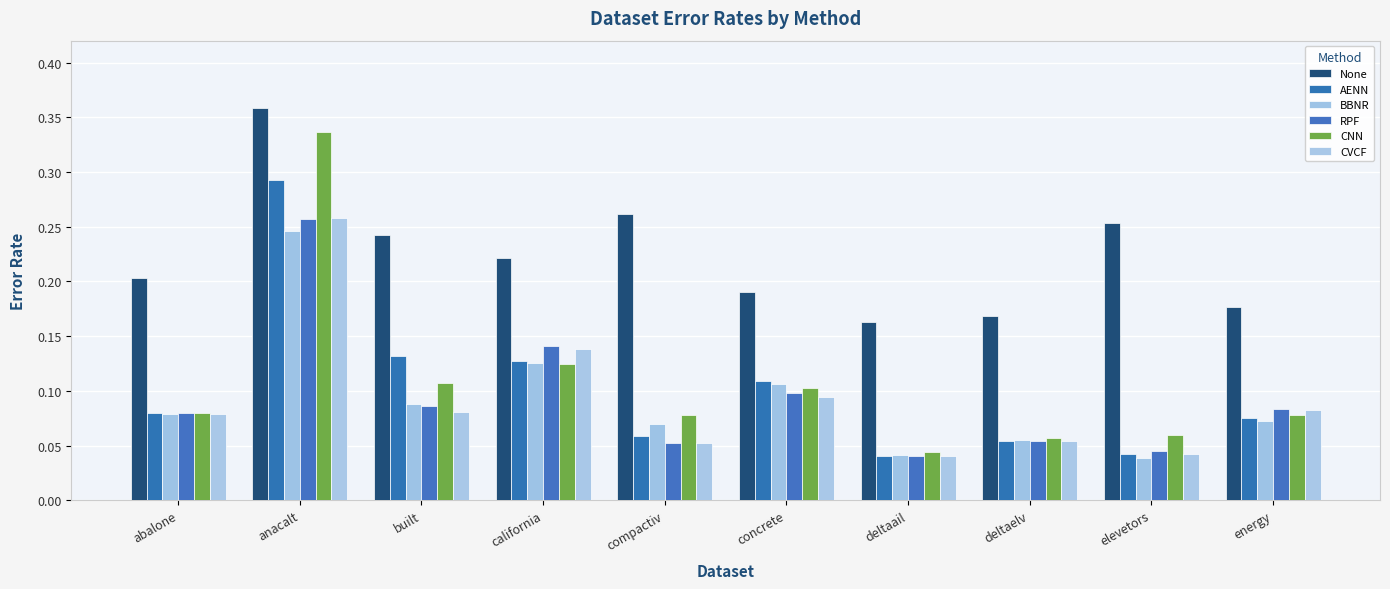

Reading left to right, what are all the values shown in this chart?

None: abalone=0.2	anacalt=0.4	built=0.2	california=0.2	compactiv=0.3	concrete=0.2	deltaail=0.2	deltaelv=0.2	elevetors=0.3	energy=0.2
AENN: abalone=0.1	anacalt=0.3	built=0.1	california=0.1	compactiv=0.1	concrete=0.1	deltaail=0.0	deltaelv=0.1	elevetors=0.0	energy=0.1
BBNR: abalone=0.1	anacalt=0.2	built=0.1	california=0.1	compactiv=0.1	concrete=0.1	deltaail=0.0	deltaelv=0.1	elevetors=0.0	energy=0.1
RPF: abalone=0.1	anacalt=0.3	built=0.1	california=0.1	compactiv=0.1	concrete=0.1	deltaail=0.0	deltaelv=0.1	elevetors=0.0	energy=0.1
CNN: abalone=0.1	anacalt=0.3	built=0.1	california=0.1	compactiv=0.1	concrete=0.1	deltaail=0.0	deltaelv=0.1	elevetors=0.1	energy=0.1
CVCF: abalone=0.1	anacalt=0.3	built=0.1	california=0.1	compactiv=0.1	concrete=0.1	deltaail=0.0	deltaelv=0.1	elevetors=0.0	energy=0.1